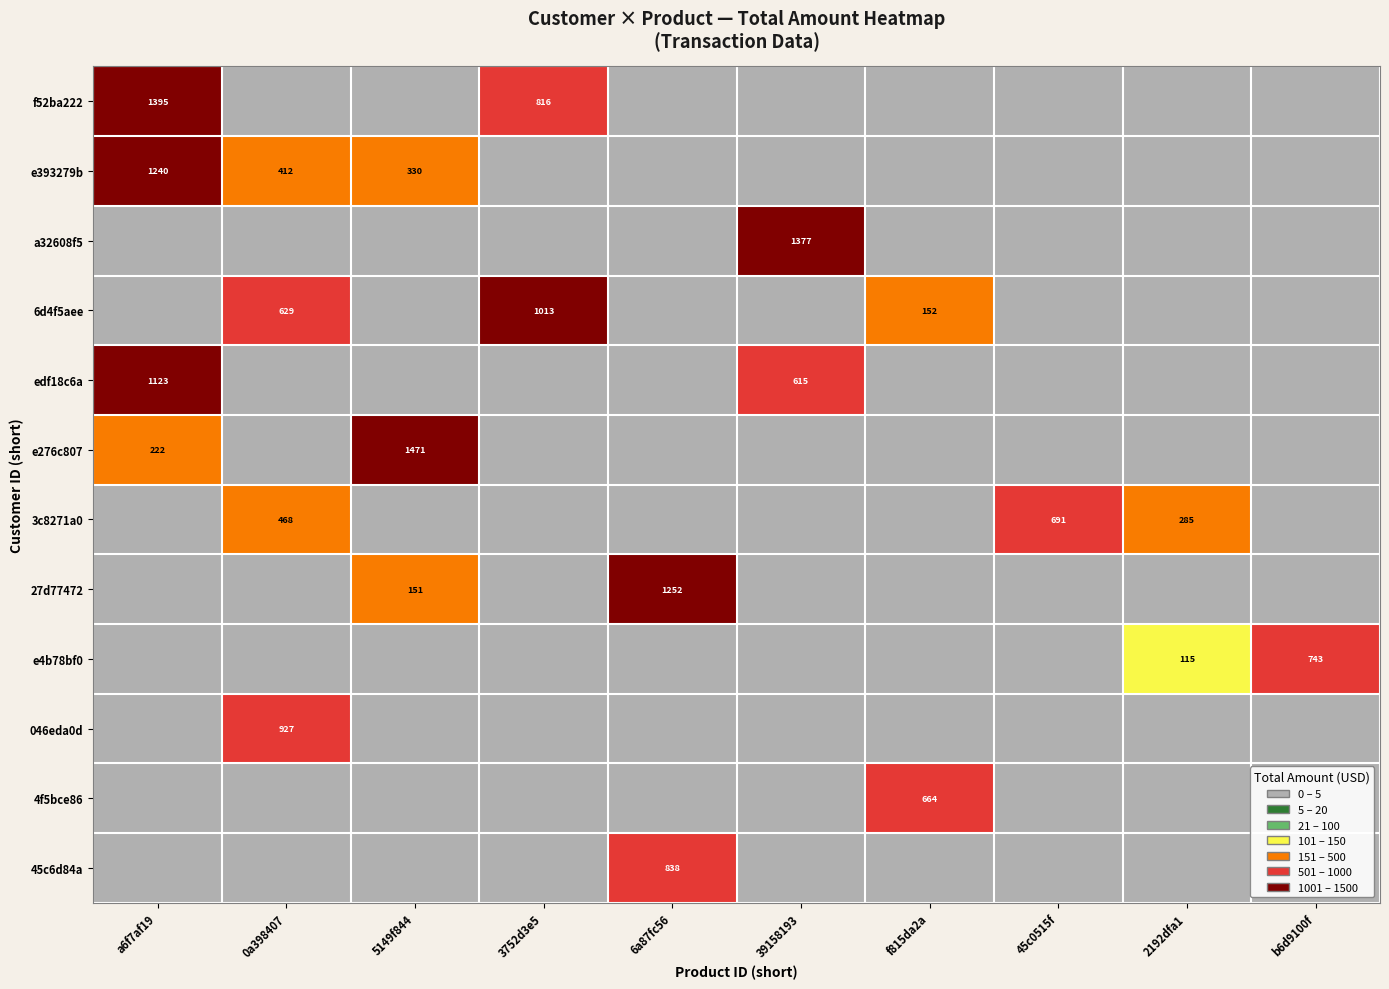

At how many categories does at least one series exceed 506?

9